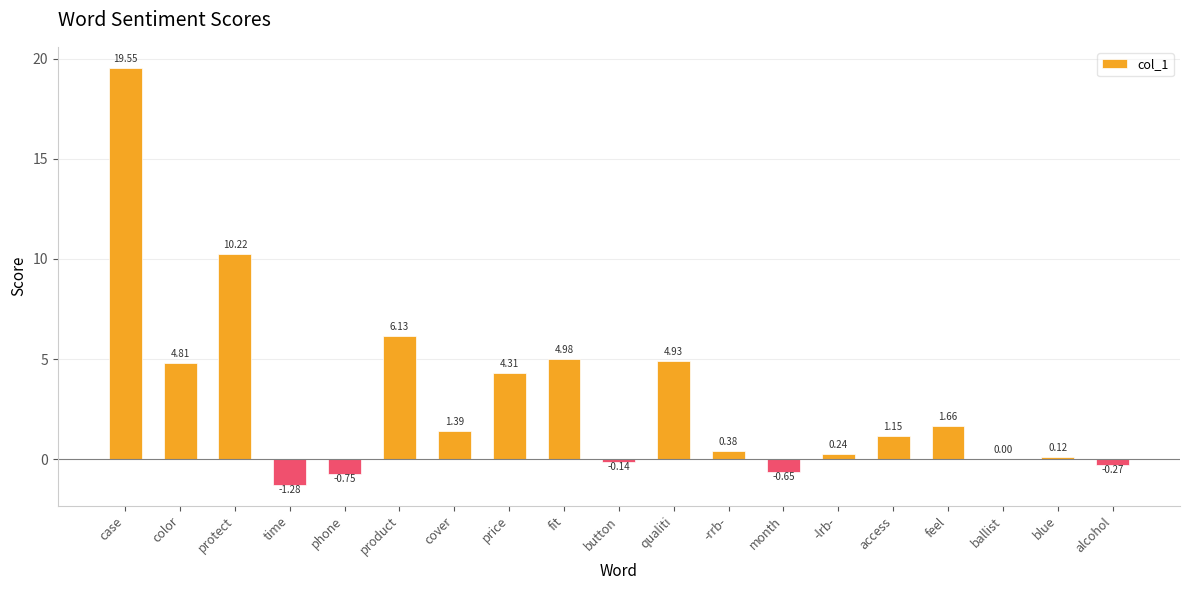

What is the sum of the values at phone and qualiti?

4.2